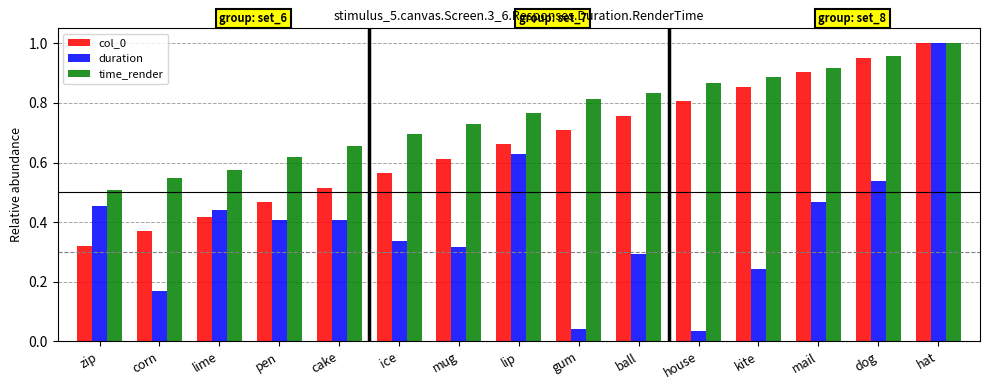

Which series has the widest spread of values?

duration